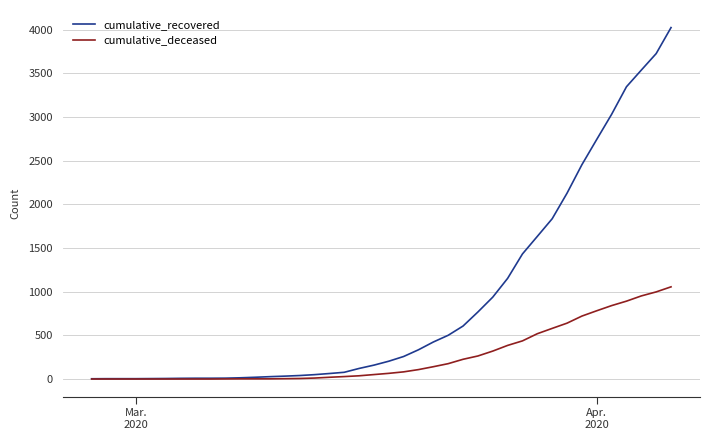

List the series in order of their peak value, lowest first.

cumulative_deceased, cumulative_recovered